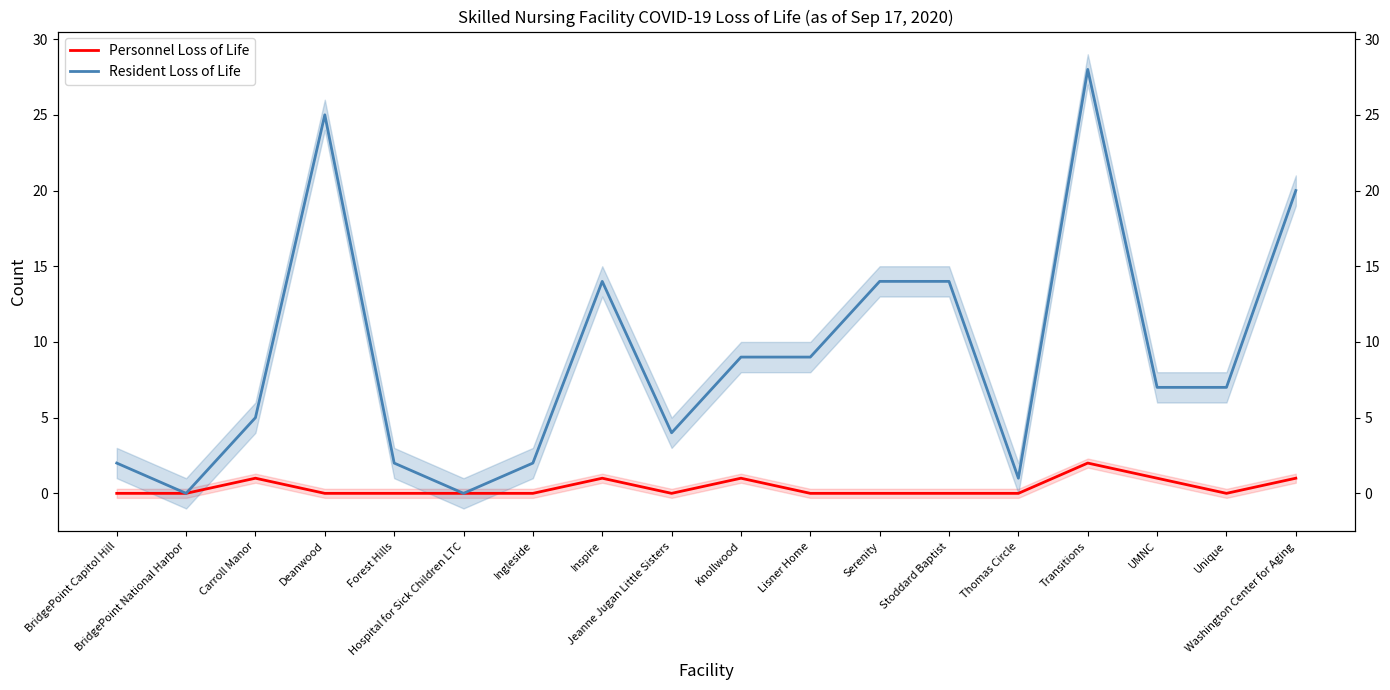

At which category is the sum across all series the highest?

Transitions